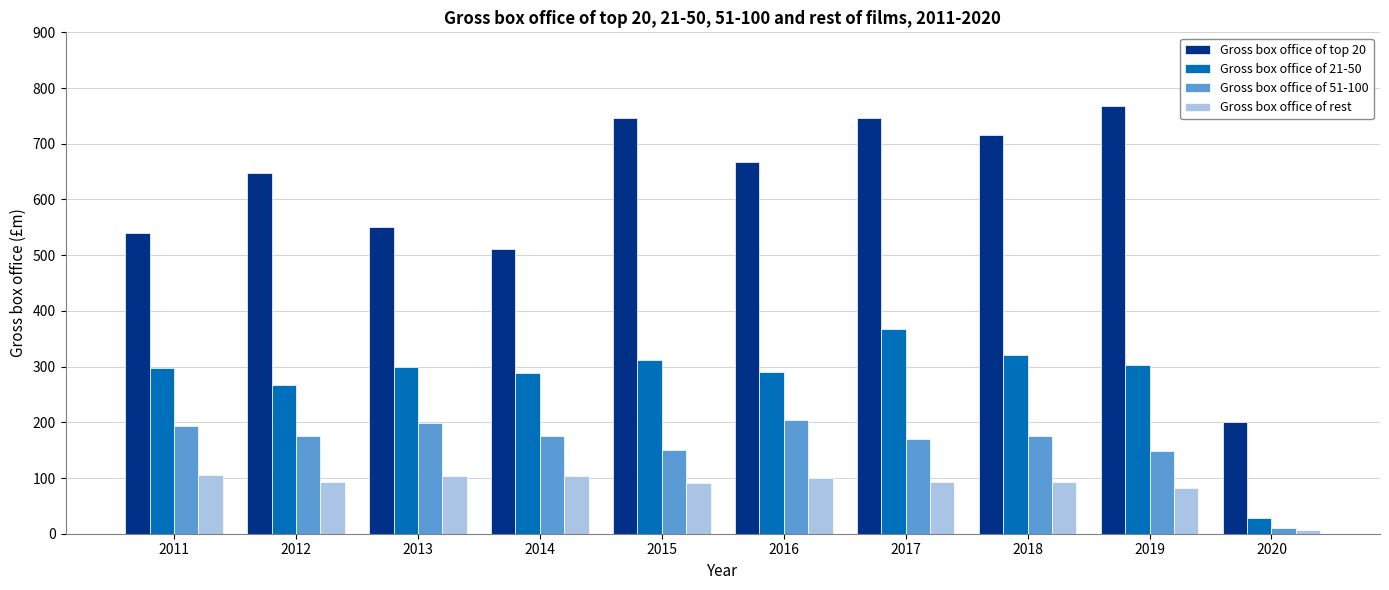

What is the value of the Gross box office of top 20 bar at the 5th from the left?

745.6